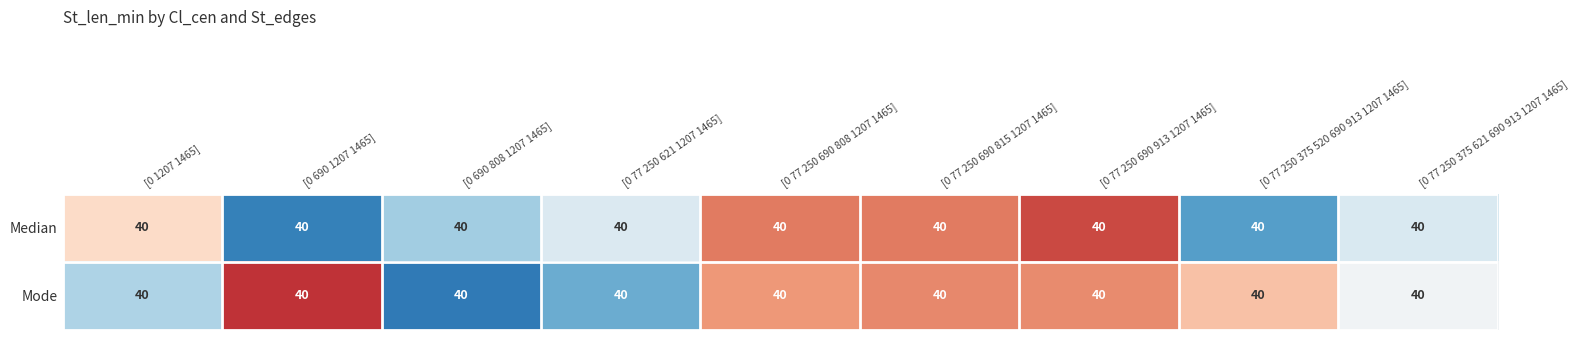

What is the total value across all series at [0 1207 1465]?

80.2